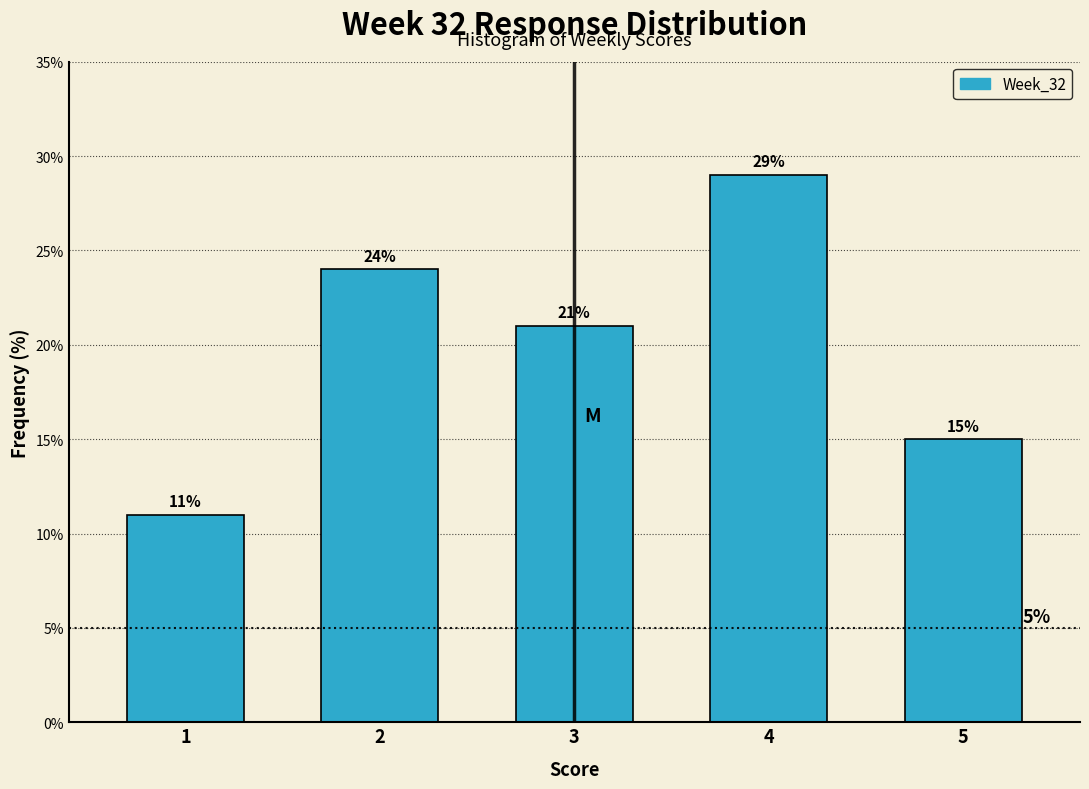

Reading left to right, what are all the values shown in this chart?

1=11.0	2=24.0	3=21.0	4=29.0	5=15.0